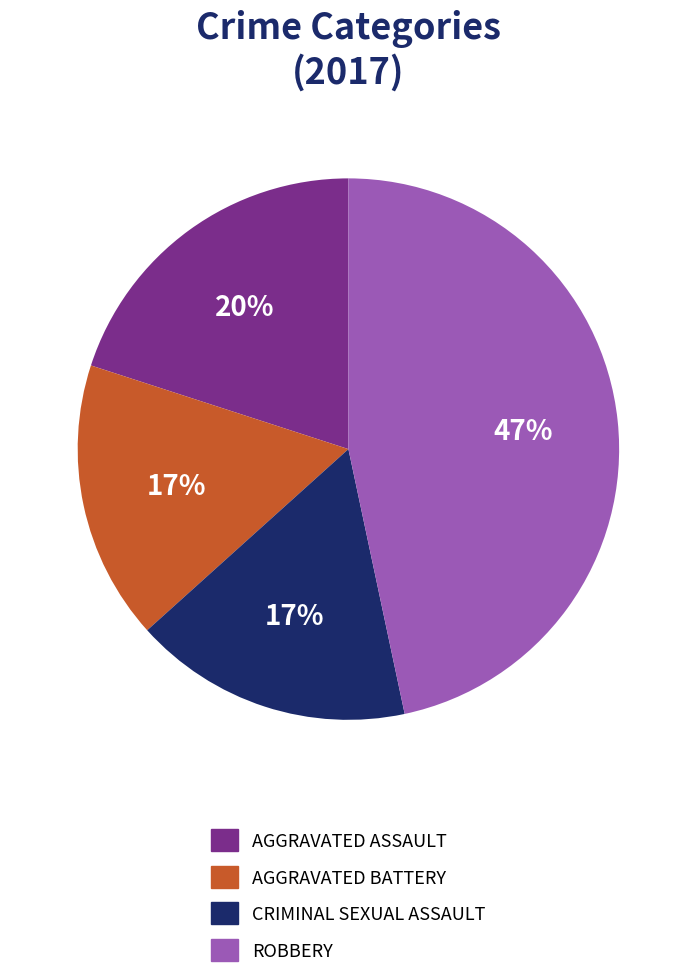

How many slices are in this pie chart?

4